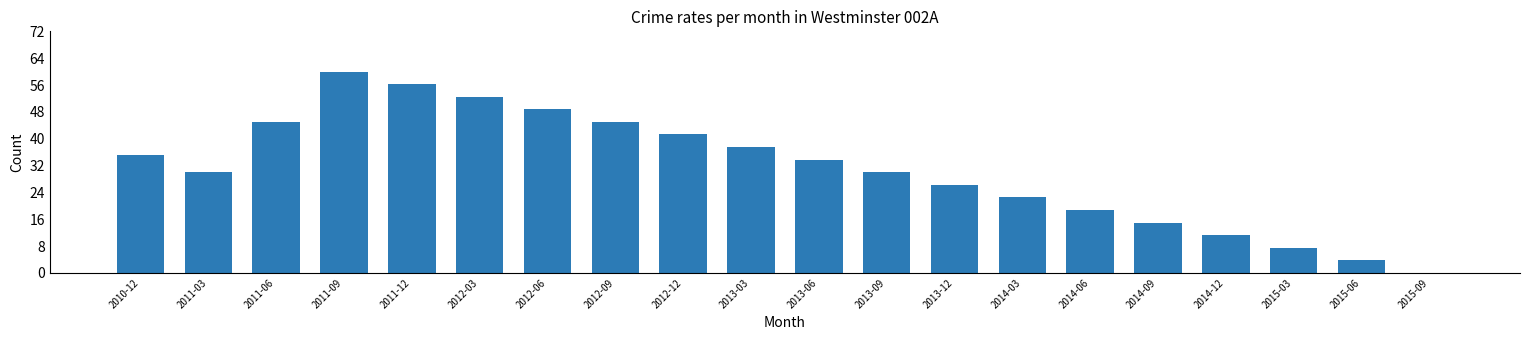

Is it true that the value at 2013-03 is 37.5?

True